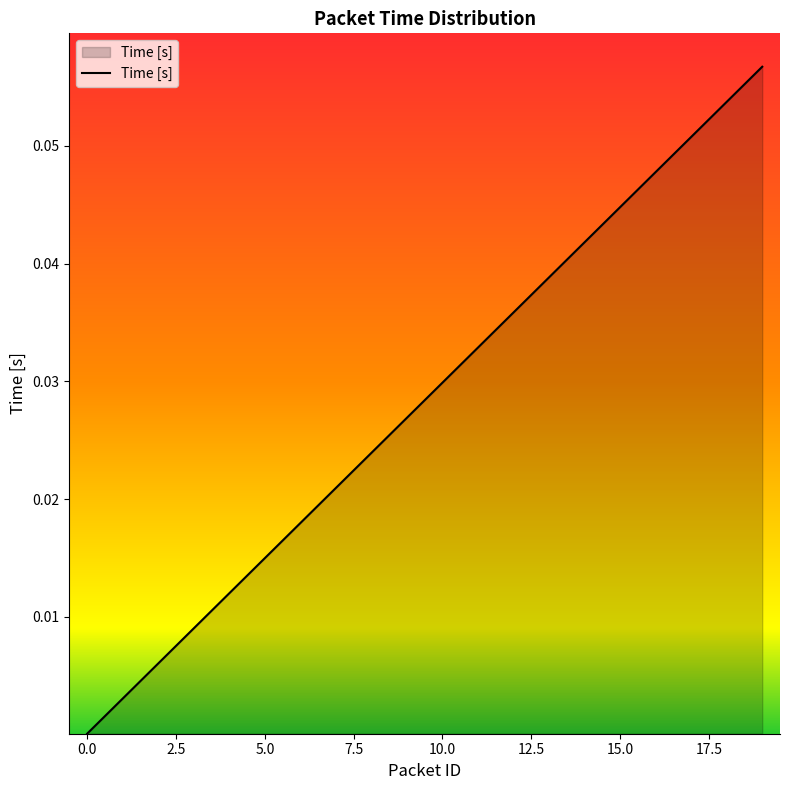

How many series are shown in this chart?

1